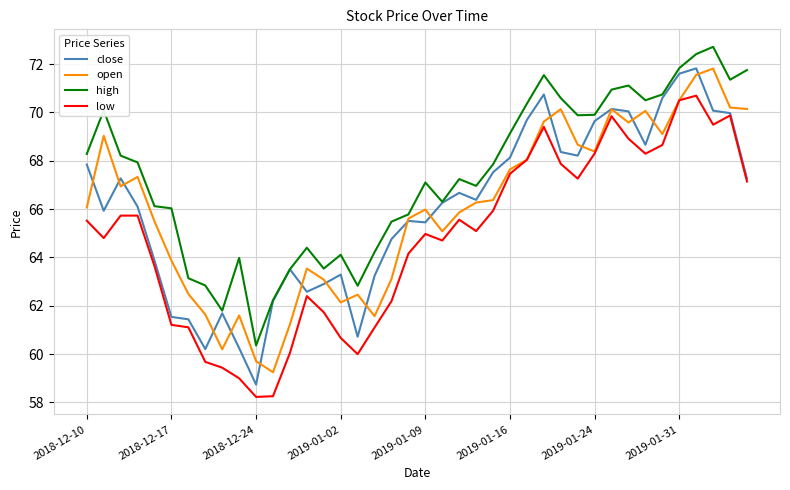

Count the number of categories in the chart.

40